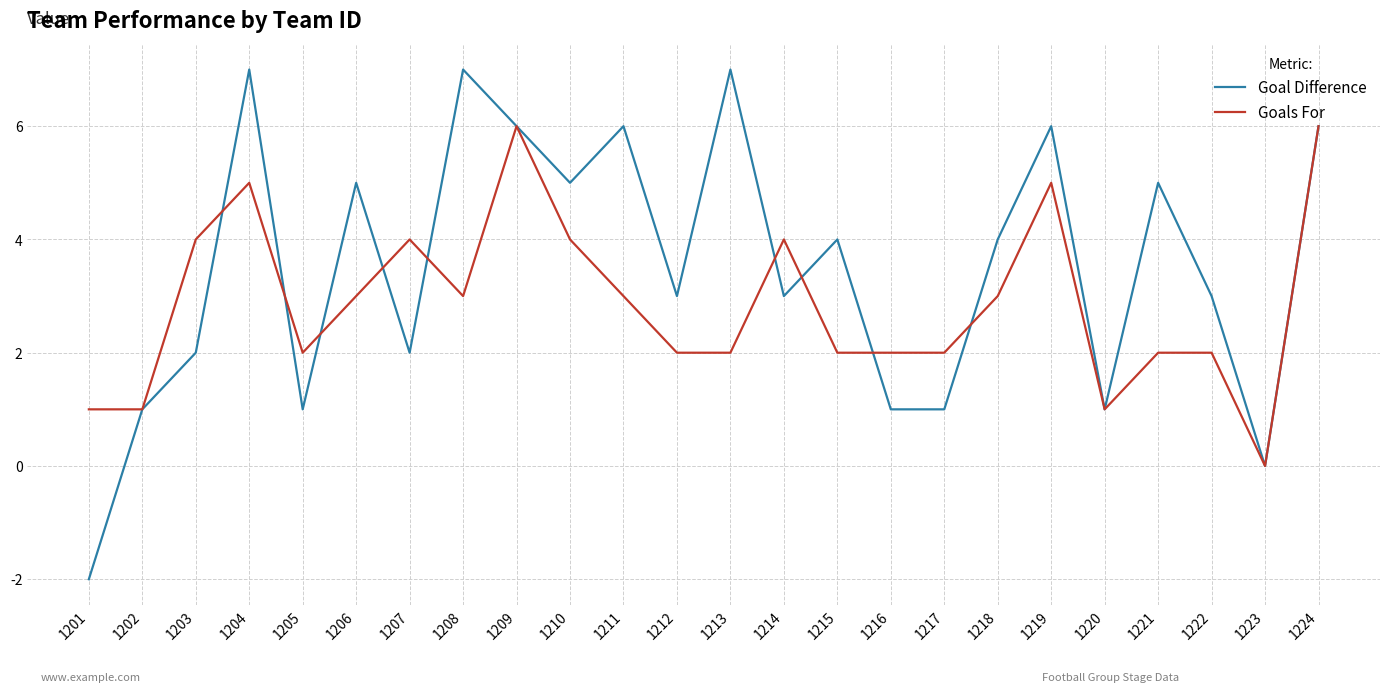

Rank the series at 1204 from highest to lowest value.

Goal Difference, Goals For